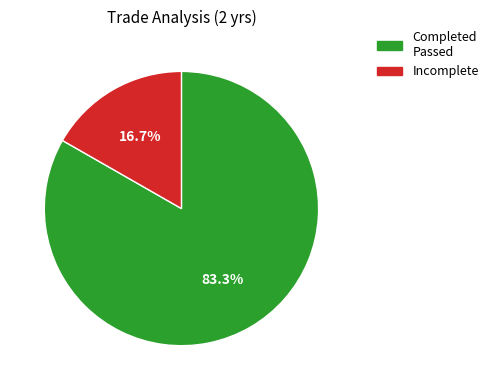

Is there any slice that represents more than half of the pie?

Yes